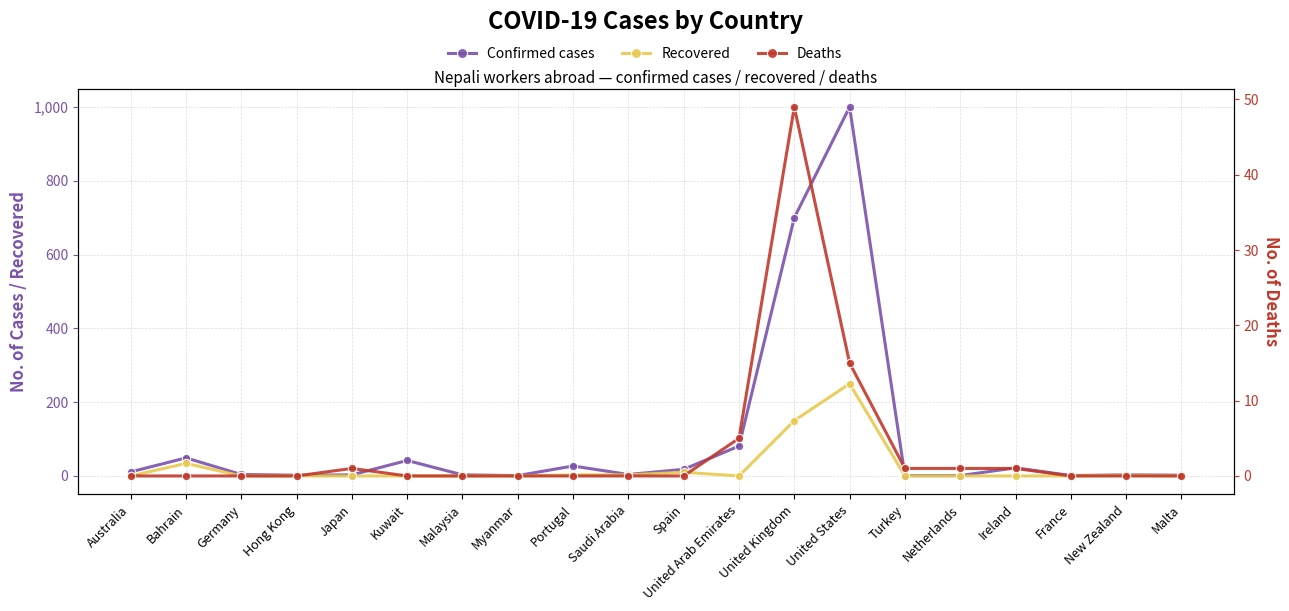

Where is the first local minimum for Confirmed cases?

Hong Kong